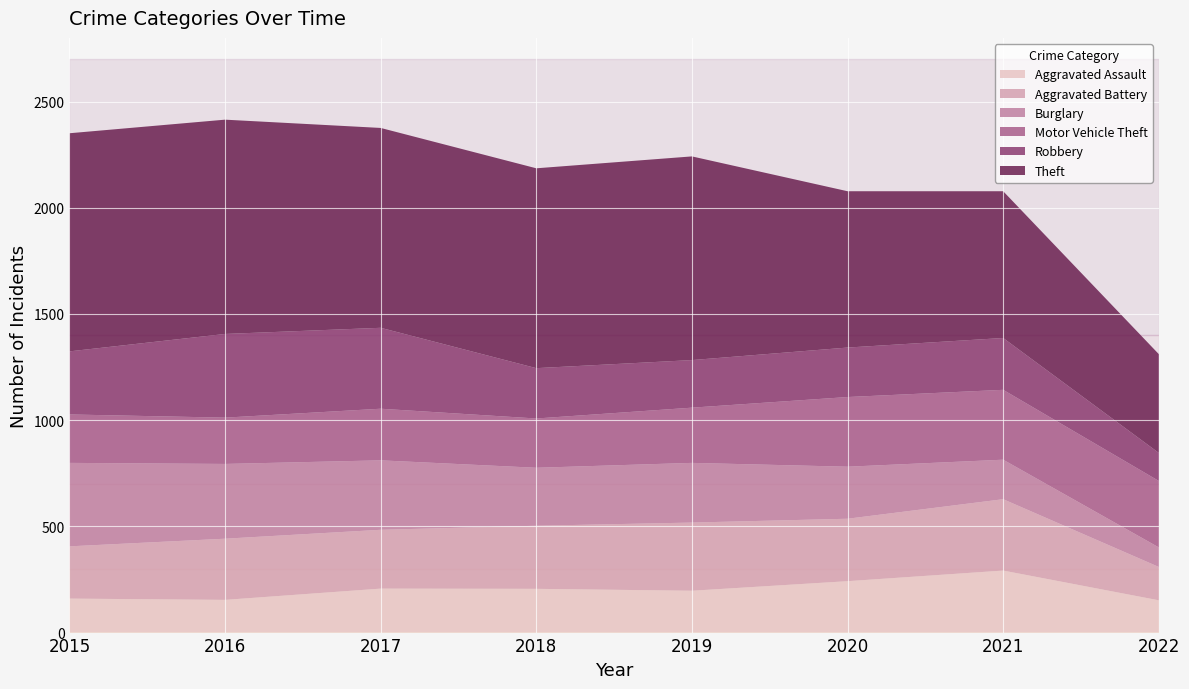

Reading right to left, extract all data points from this chart.

Aggravated Assault: 2022=152	2021=292	2020=242	2019=197	2018=206	2017=207	2016=154	2015=160
Aggravated Battery: 2022=157	2021=336	2020=294	2019=321	2018=297	2017=277	2016=288	2015=246
Burglary: 2022=92	2021=186	2020=245	2019=281	2018=273	2017=327	2016=352	2015=393
Motor Vehicle Theft: 2022=313	2021=329	2020=328	2019=260	2018=232	2017=243	2016=218	2015=228
Robbery: 2022=132	2021=244	2020=233	2019=224	2018=237	2017=381	2016=394	2015=297
Theft: 2022=465	2021=691	2020=736	2019=959	2018=941	2017=941	2016=1009	2015=1027